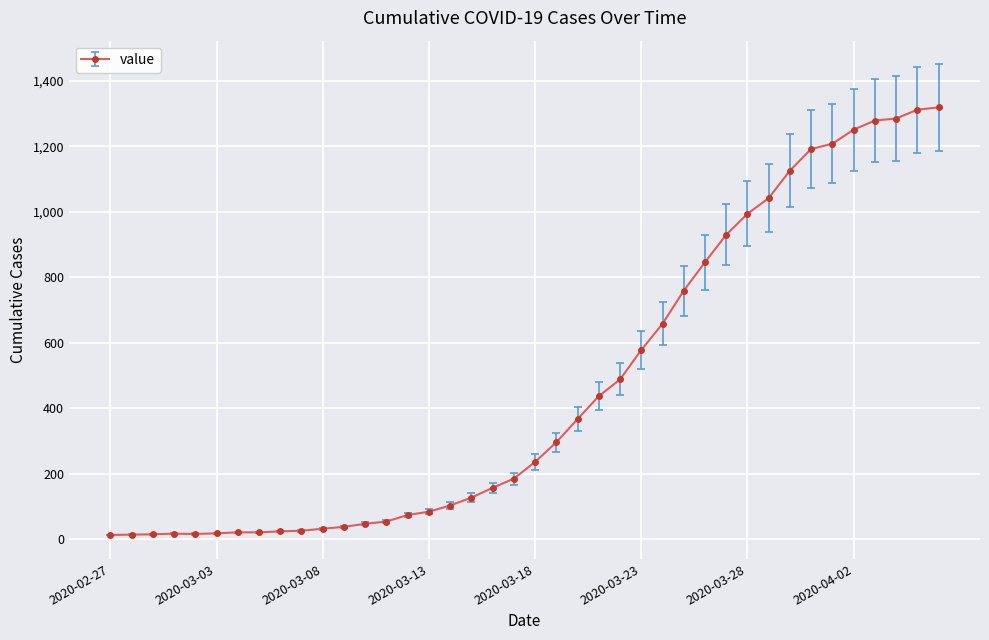

What is the difference between the maximum and minimum values?

1306